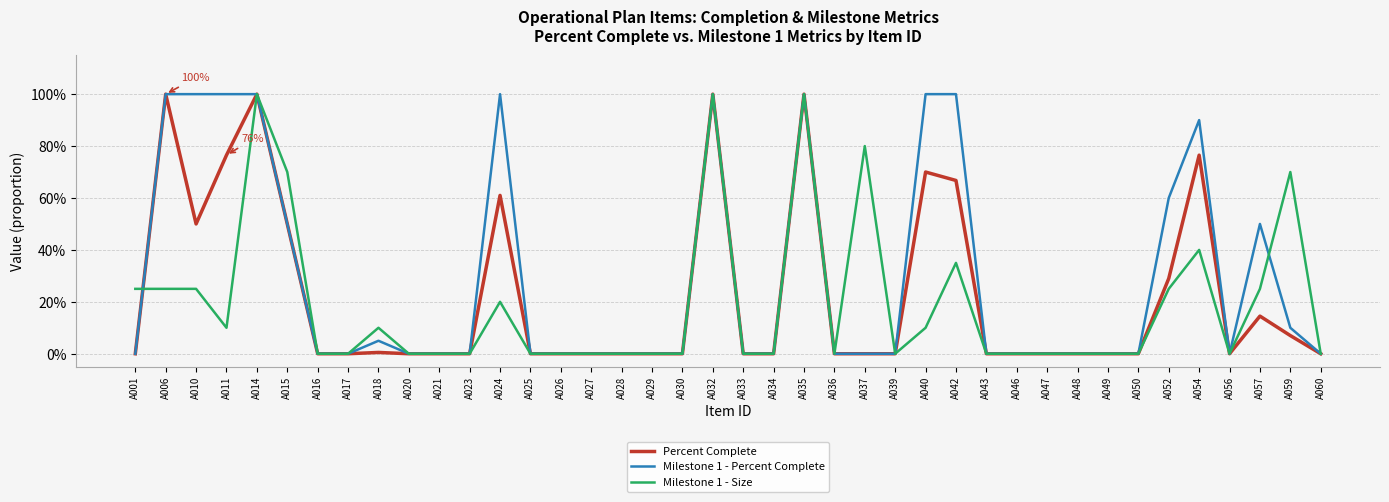

What is the difference between the maximum and minimum values in the Percent Complete series?

1.0